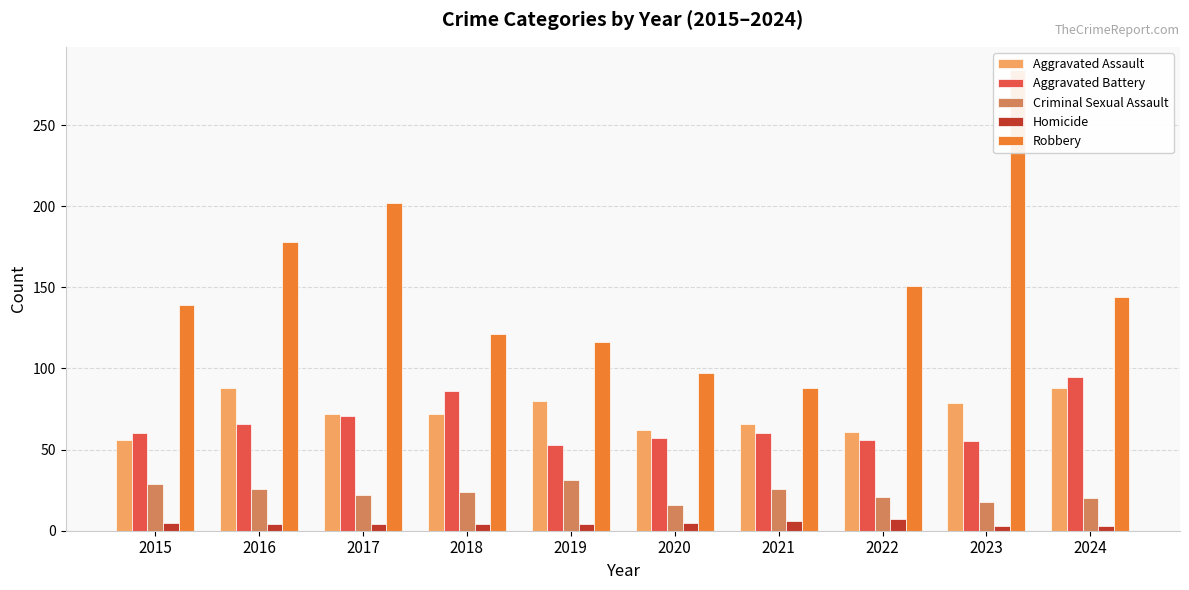

What is the total value across all series at 2022?

296